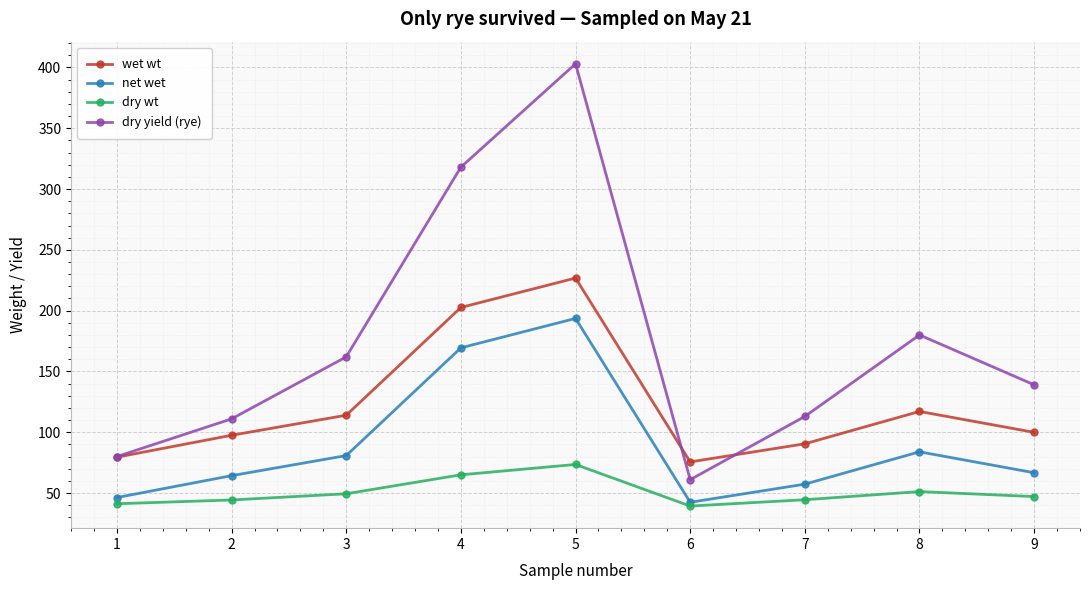

Between 2 and 5, which series saw the biggest shift?

dry yield (rye)